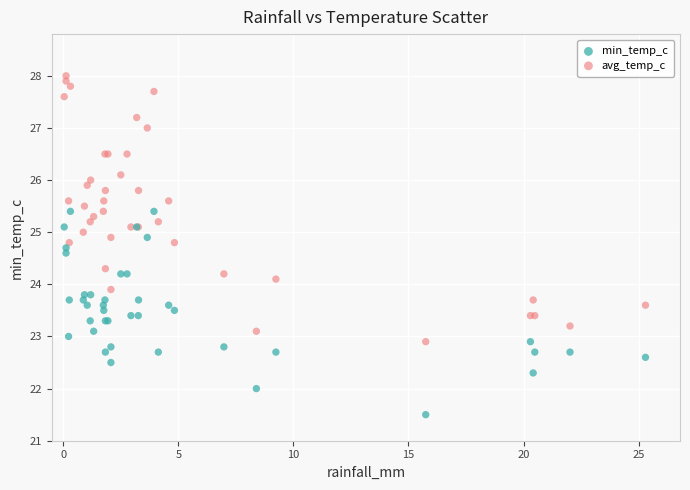

Which series has the widest spread of Y values?

avg_temp_c